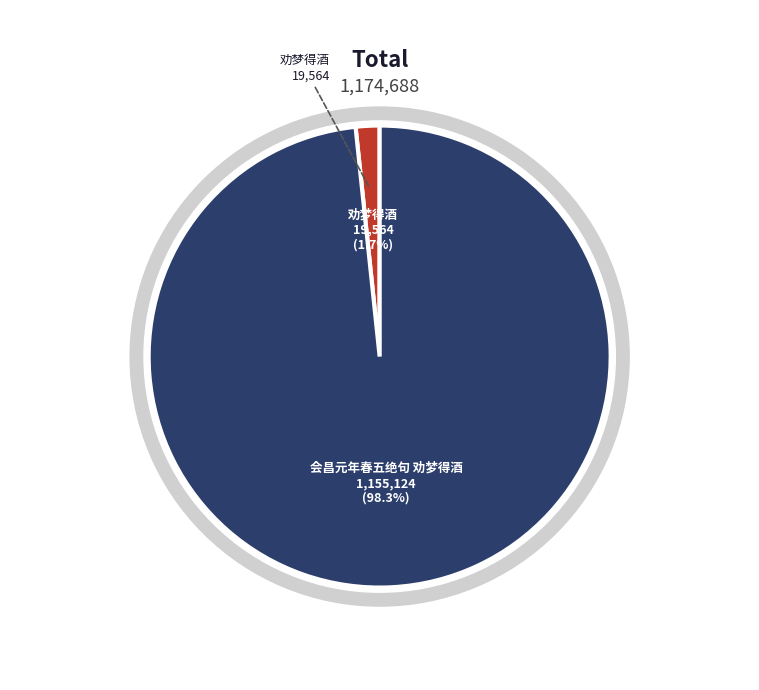

What is the total percentage of 劝梦得酒 and 会昌元年春五绝句 劝梦得酒?

100.0%